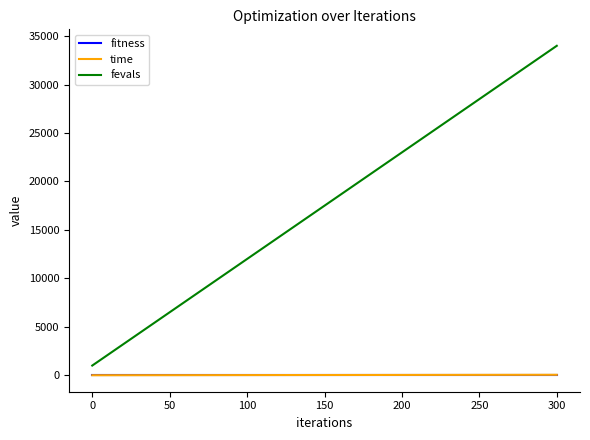

True or false: time and fevals cross at least once.

False